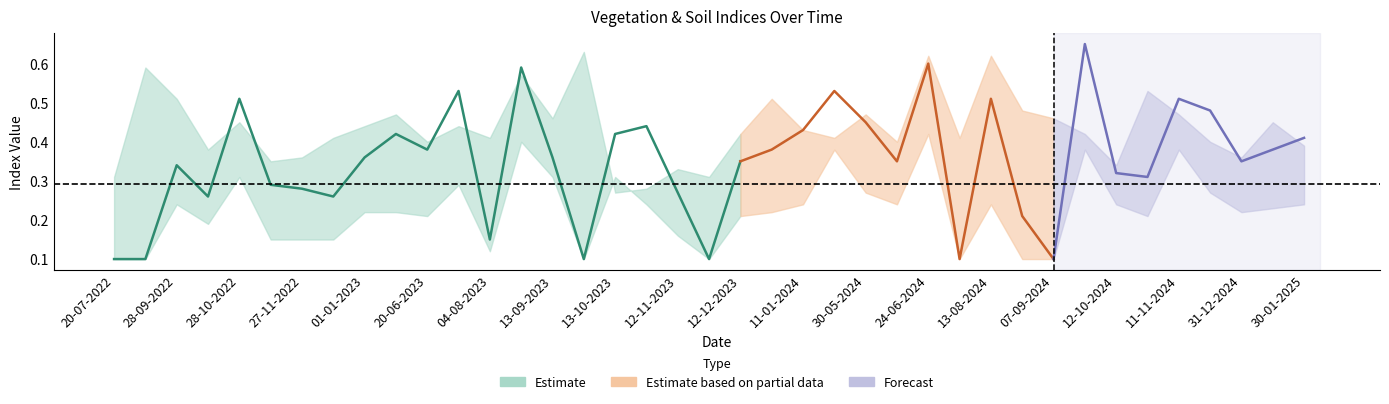

Is it true that ndmi equals 0.1 at 20-07-2022?

False